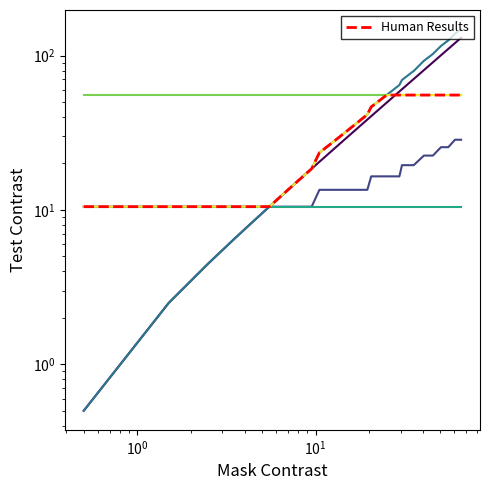

Is it true that y=(ax+b) equals 75.7 at 27?

False